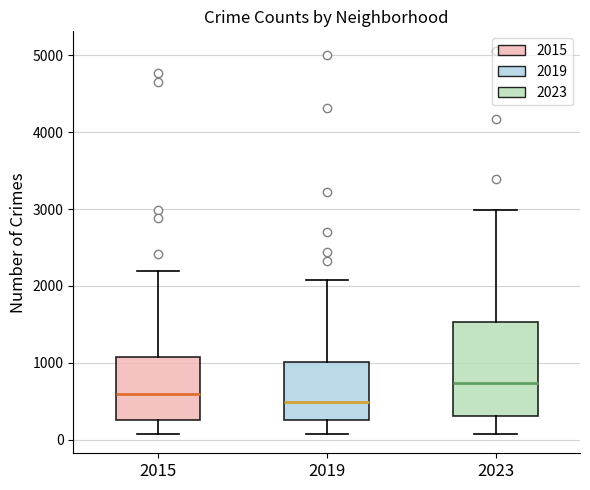

Comparing the boxes themselves (not the whiskers), which one is the tallest?

2023